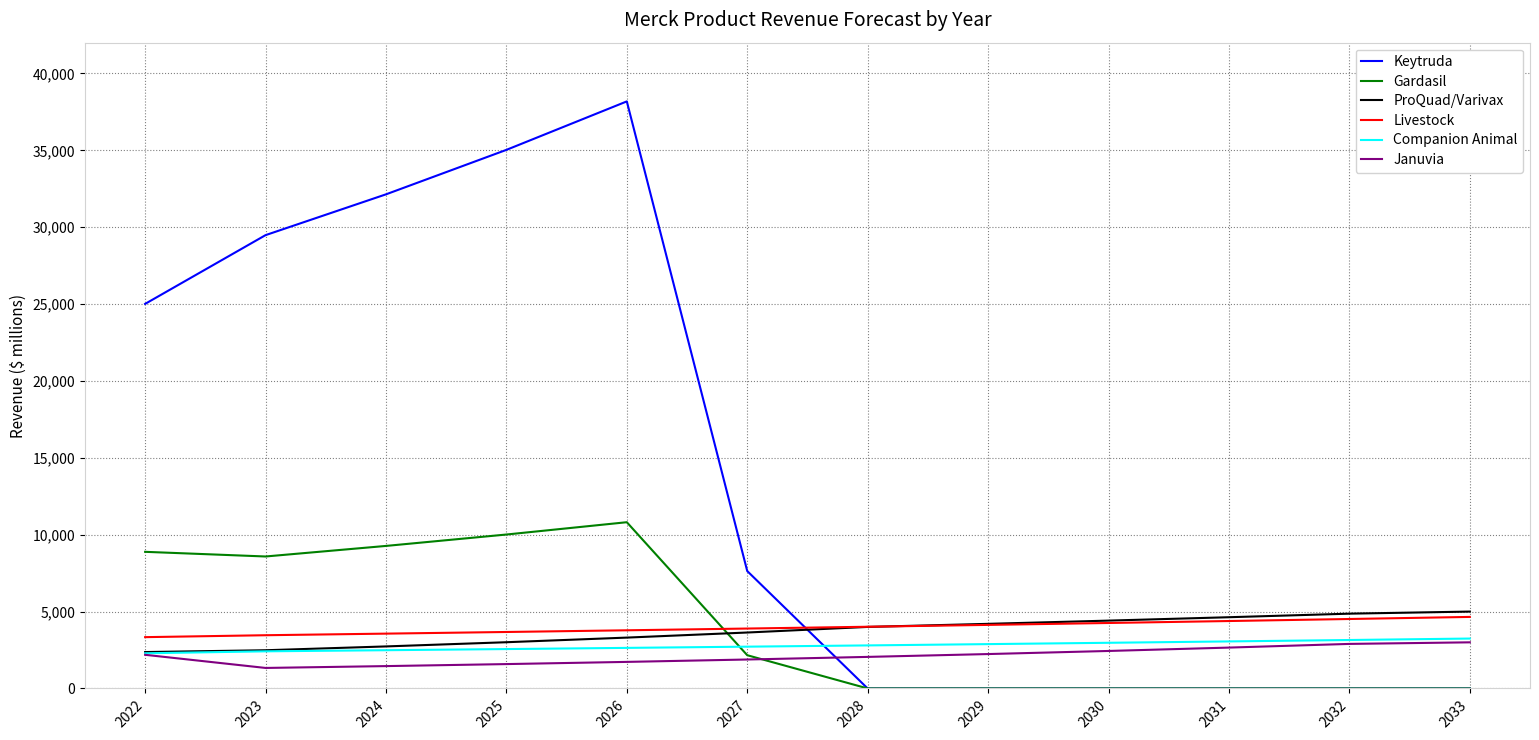

Which series has the largest range (max minus min)?

Keytruda